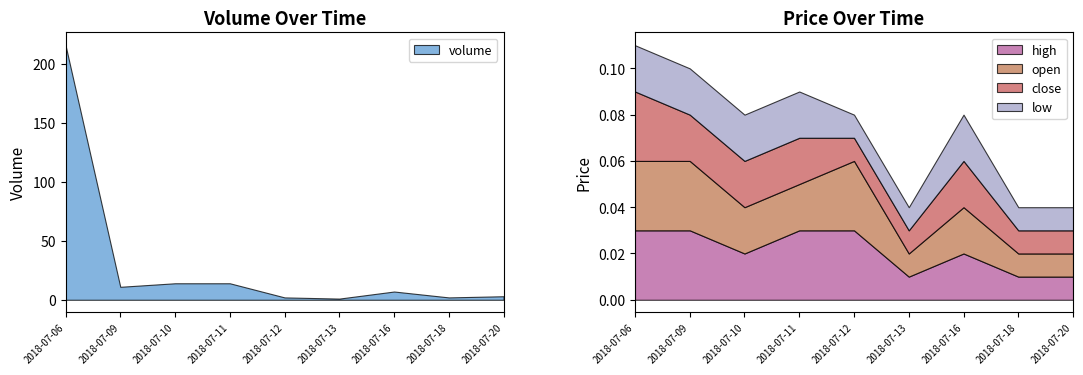

The value of close at 2018-07-11 is 0.0. True or false?

False